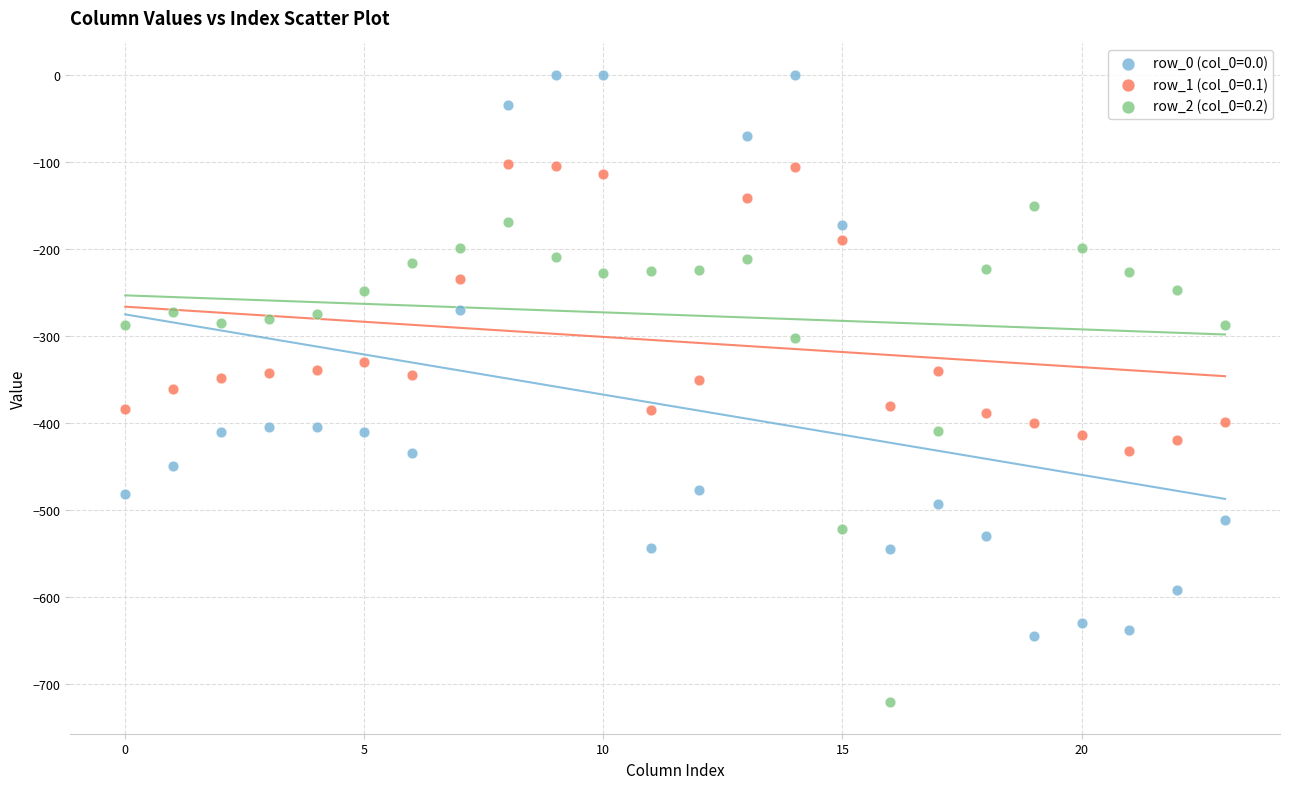

Across all data points, what is the range of Y values (max minus min)?

721.2